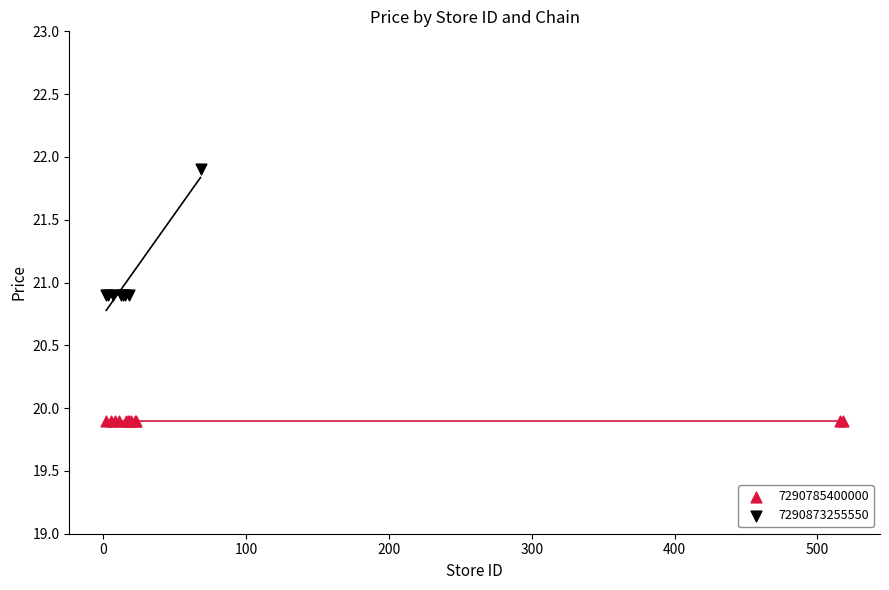

Which series contains the lowest Y value?

7290785400000